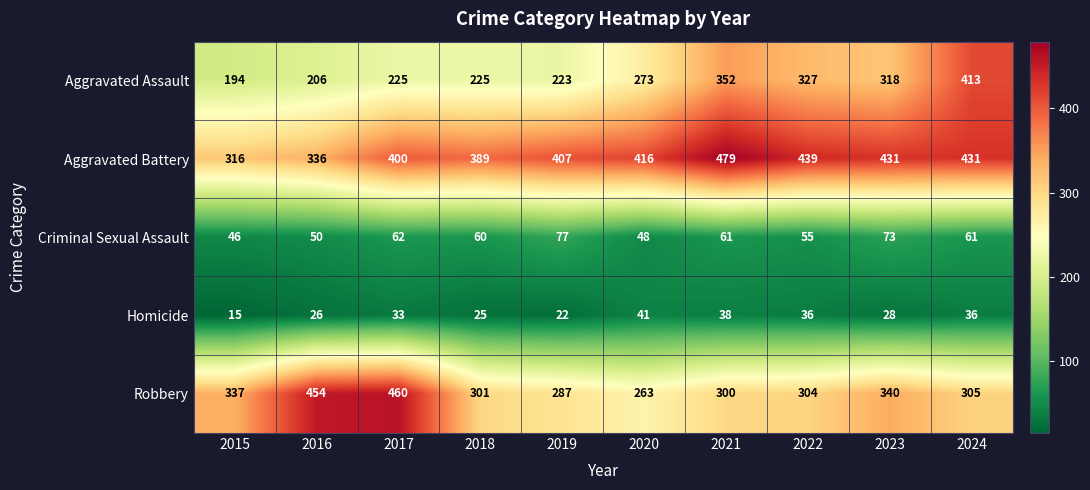

What is the sum of the Homicide values at 2022 and 2017?

69